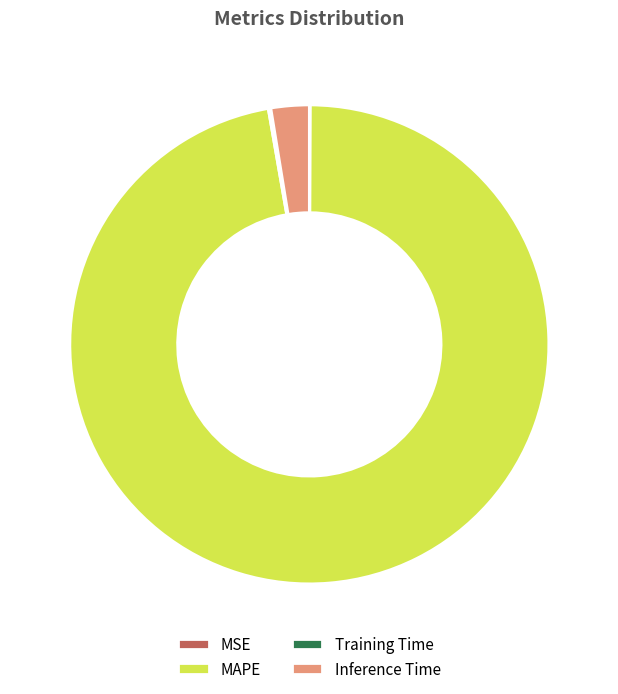

Which category has the biggest portion of the pie?

MAPE